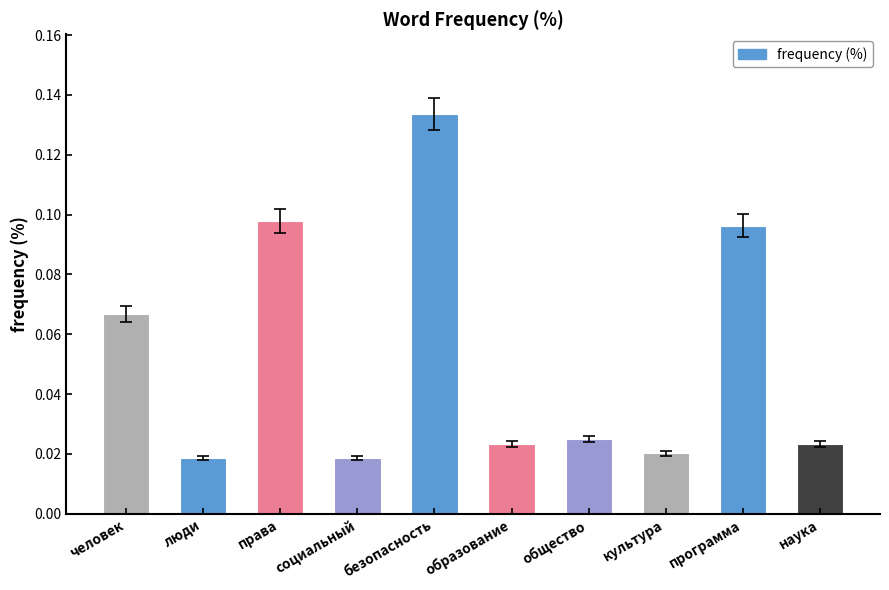

Does the chart contain any negative values?

No